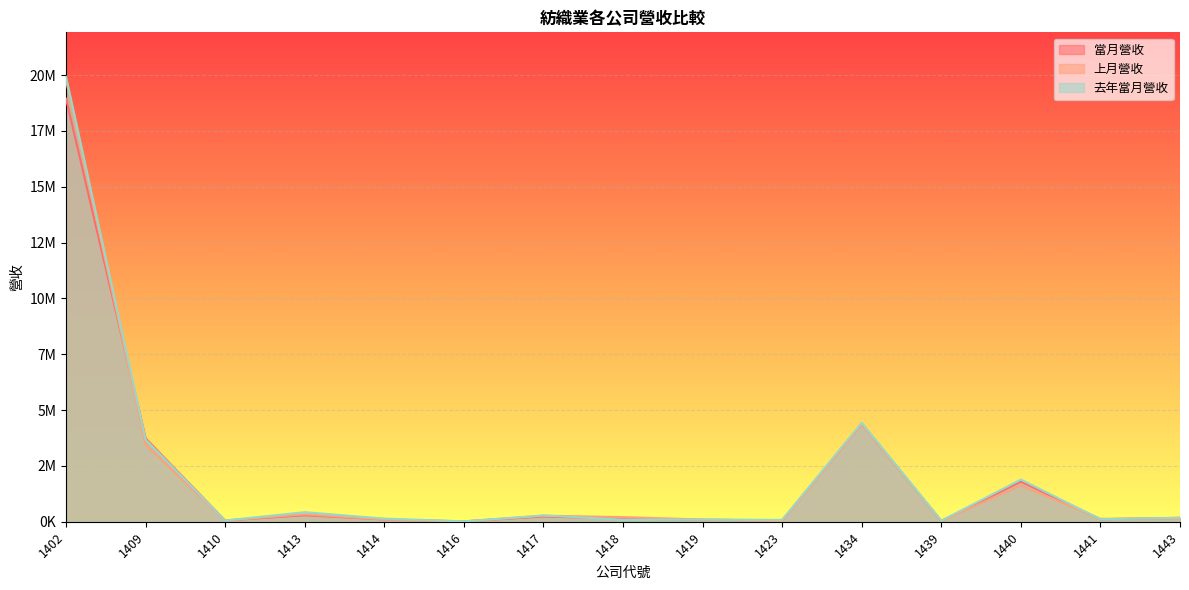

What is the value of the 當月營收 point at the 10th from the left?

65637